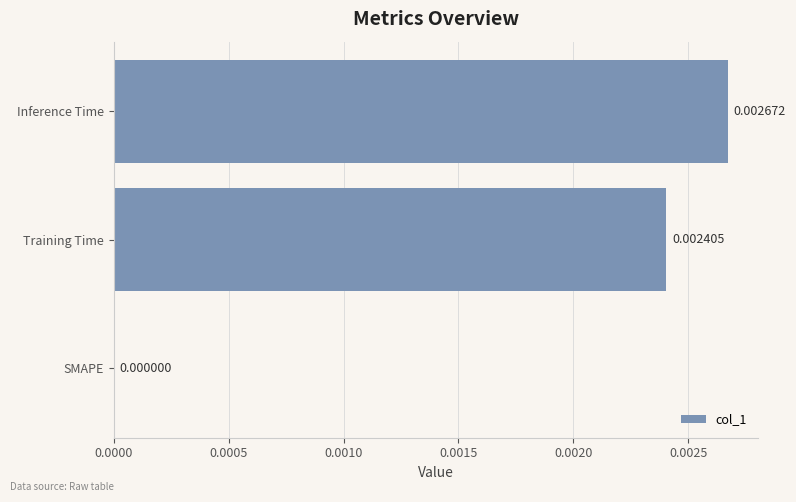

Which has a higher value, Inference Time or SMAPE?

Inference Time